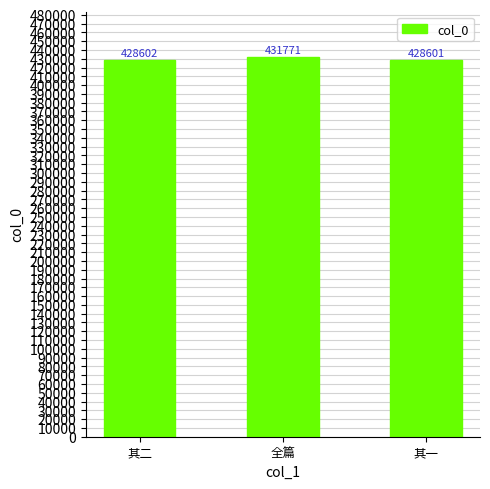

List the labels in order of value, largest first.

全篇, 其二, 其一